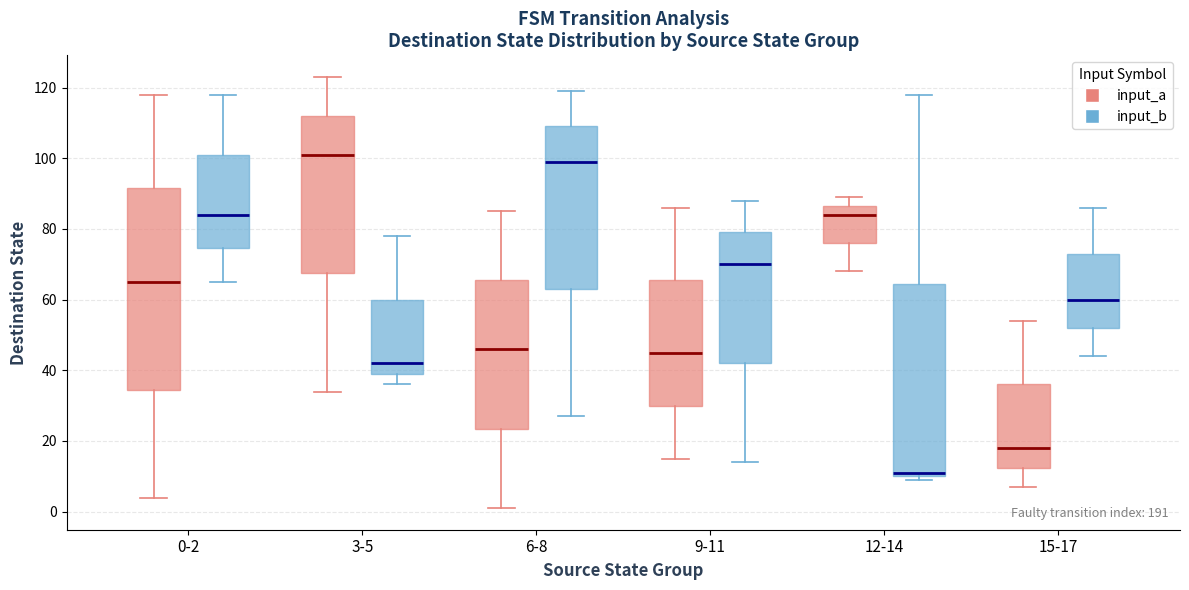

Comparing the boxes themselves (not the whiskers), which one is the tallest?

0-2 (input_a)